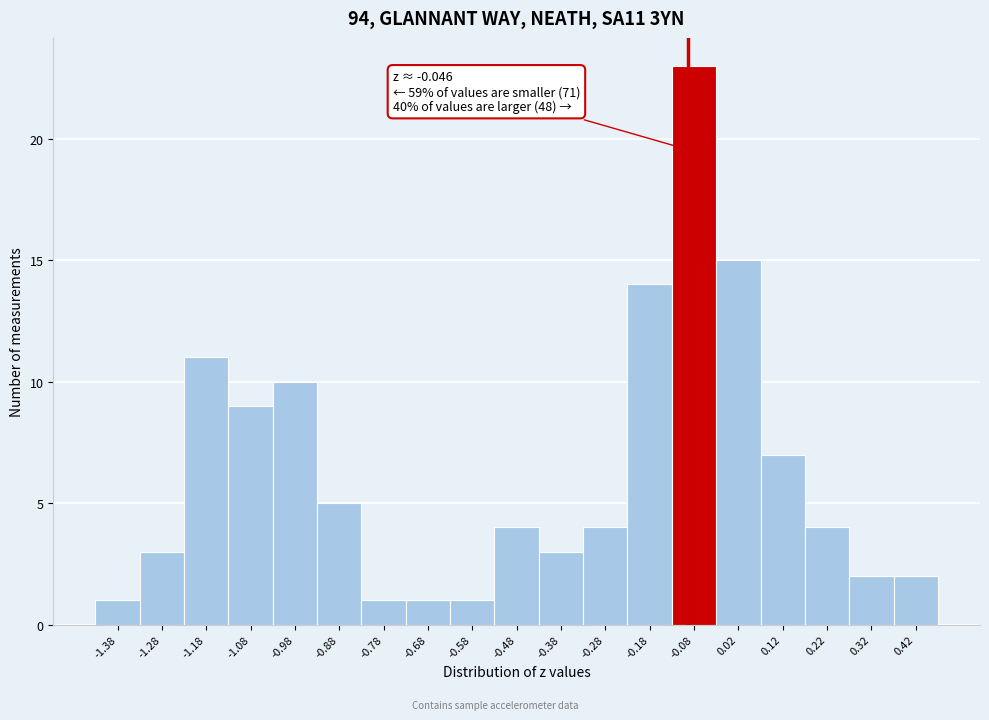

Reading left to right, what are all the values shown in this chart?

-1.38=1	-1.28=3	-1.18=11	-1.08=9	-0.98=10	-0.88=5	-0.78=1	-0.68=1	-0.58=1	-0.48=4	-0.38=3	-0.28=4	-0.18=14	-0.08=23	0.02=15	0.12=7	0.22=4	0.32=2	0.42=2